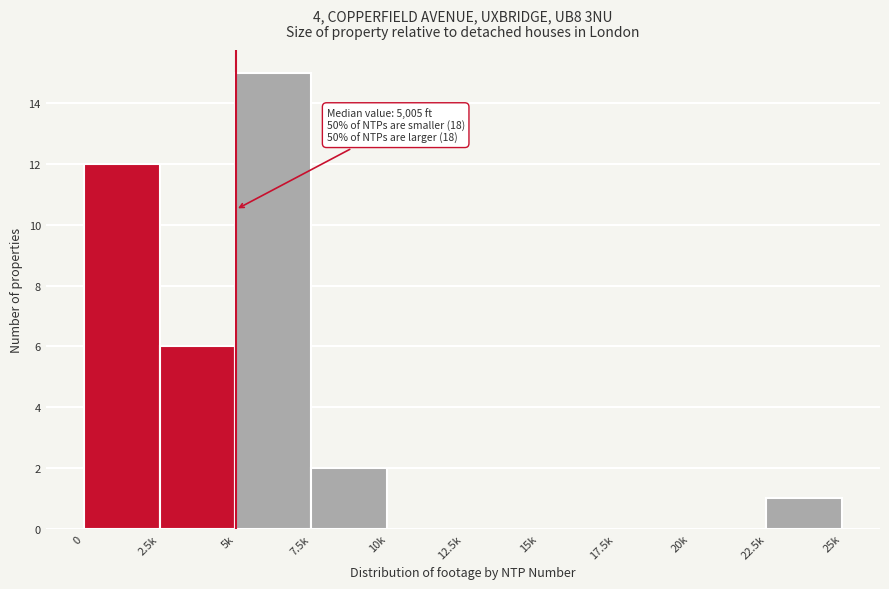

Reading left to right, extract all data points from this chart.

0=12	2.5k=6	5k=15	7.5k=2	10k=0	12.5k=0	15k=0	17.5k=0	20k=0	22.5k=1